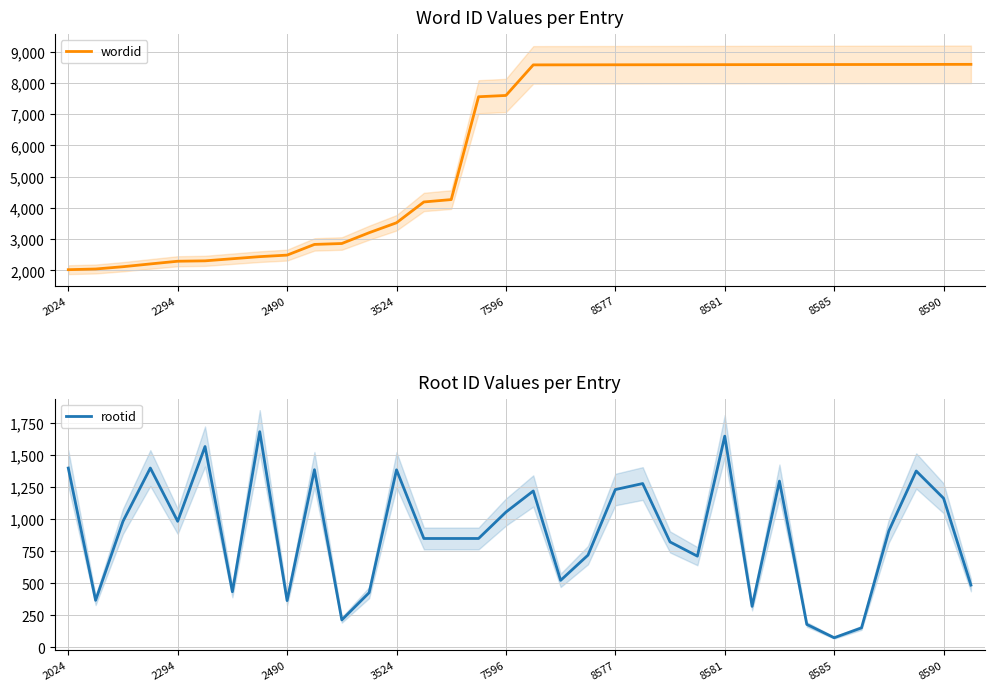

How many distinct data groups are displayed?

2